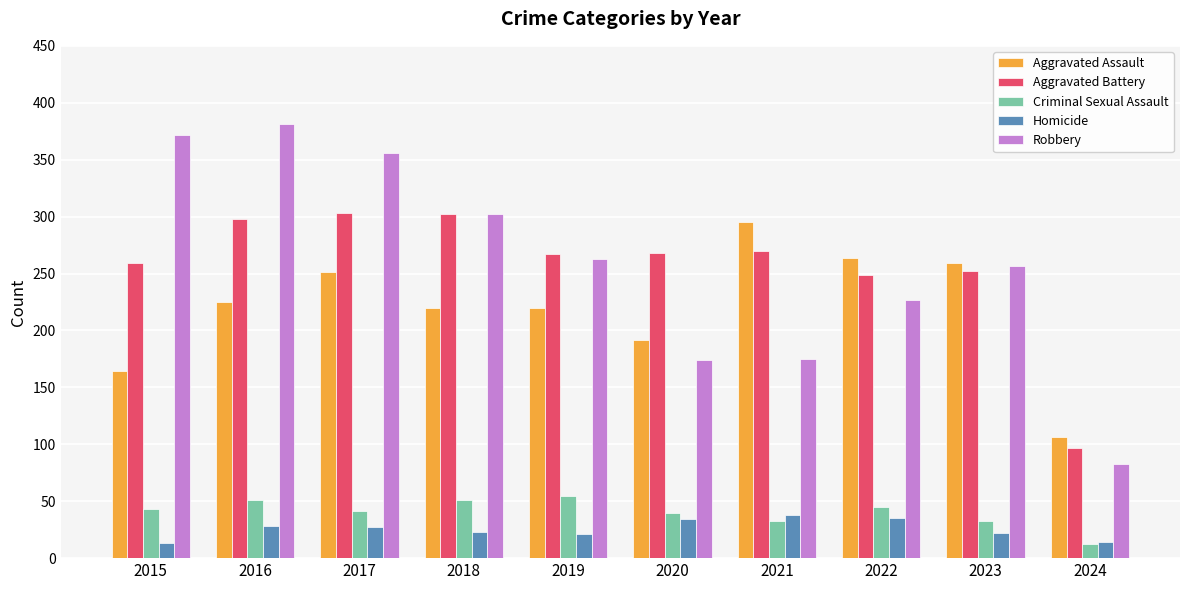

Which series has the widest spread of values?

Robbery